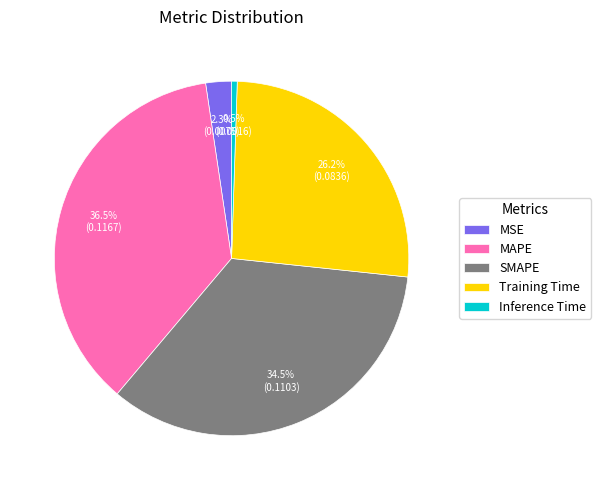

Between MAPE and Training Time, which is larger?

MAPE